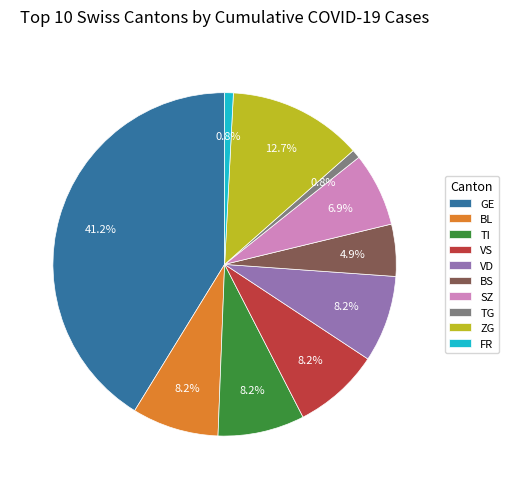

Which category has the biggest portion of the pie?

GE